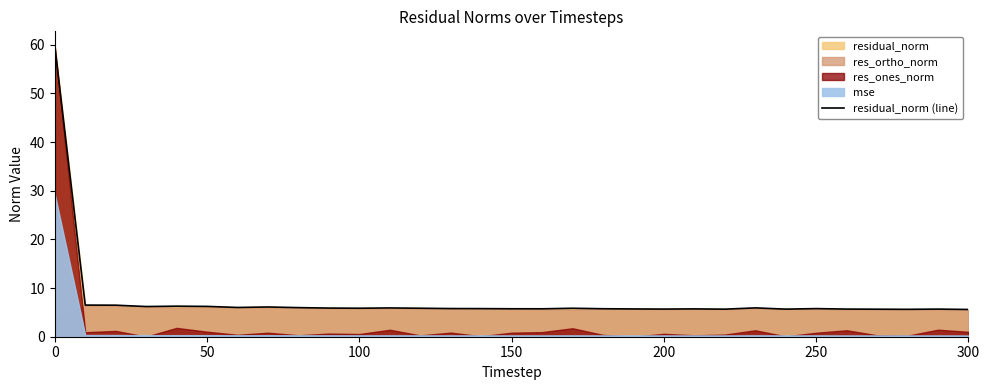

What is the highest value of the residual_norm (line) series?

59.8